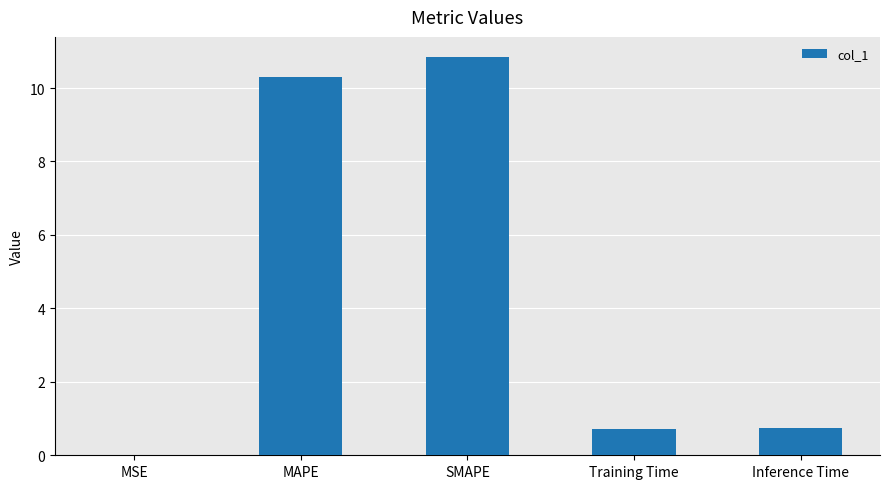

The chart shows a value of 18.6 at SMAPE. True or false?

False